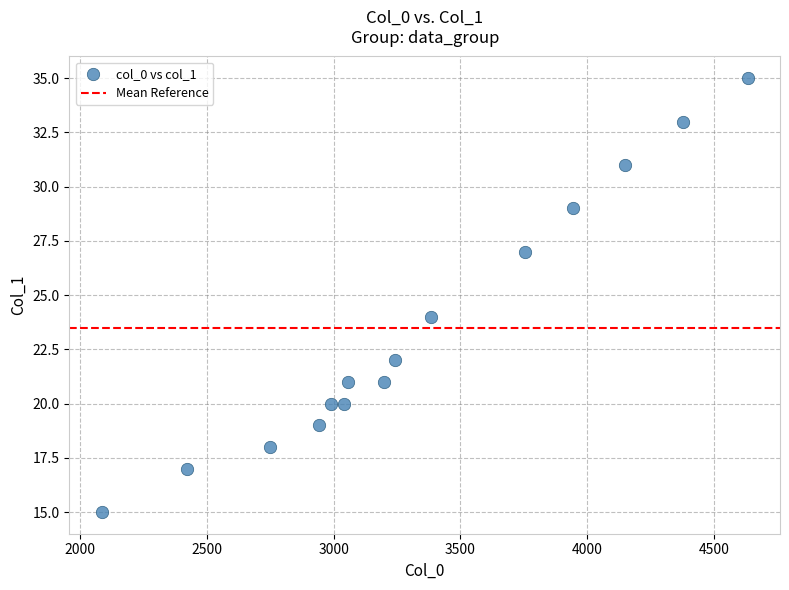

What Y value in the scatter plot is closest to 25?

24